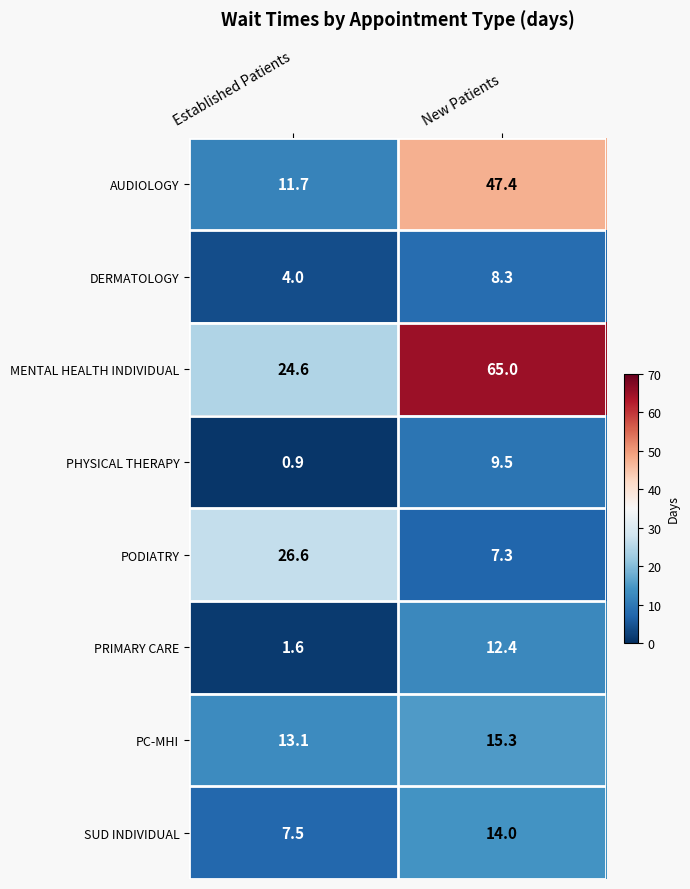

At which category is the sum across all series the highest?

New Patients